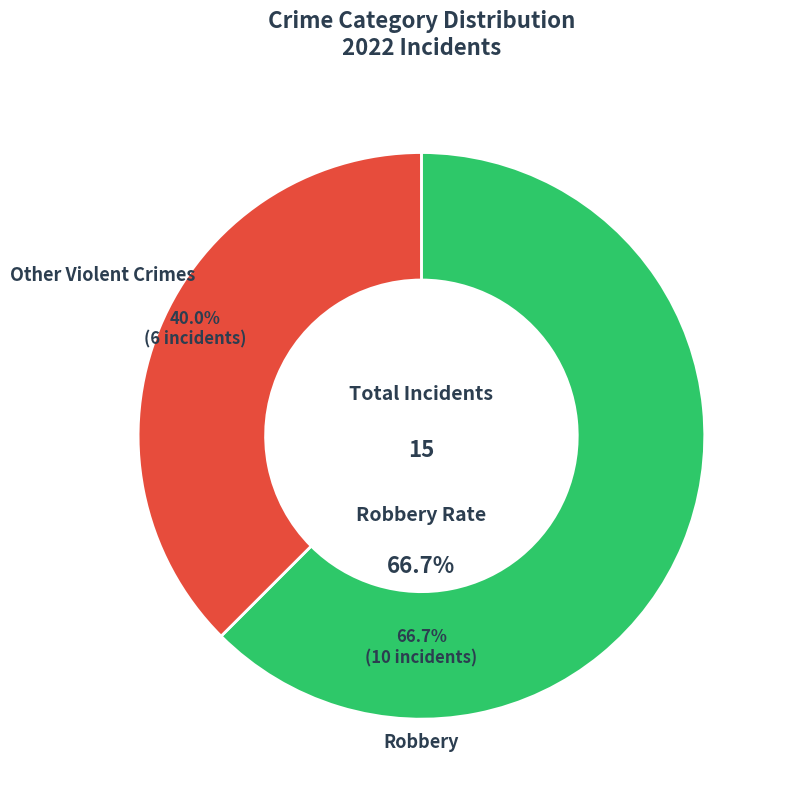

Is there any slice that represents more than half of the pie?

Yes